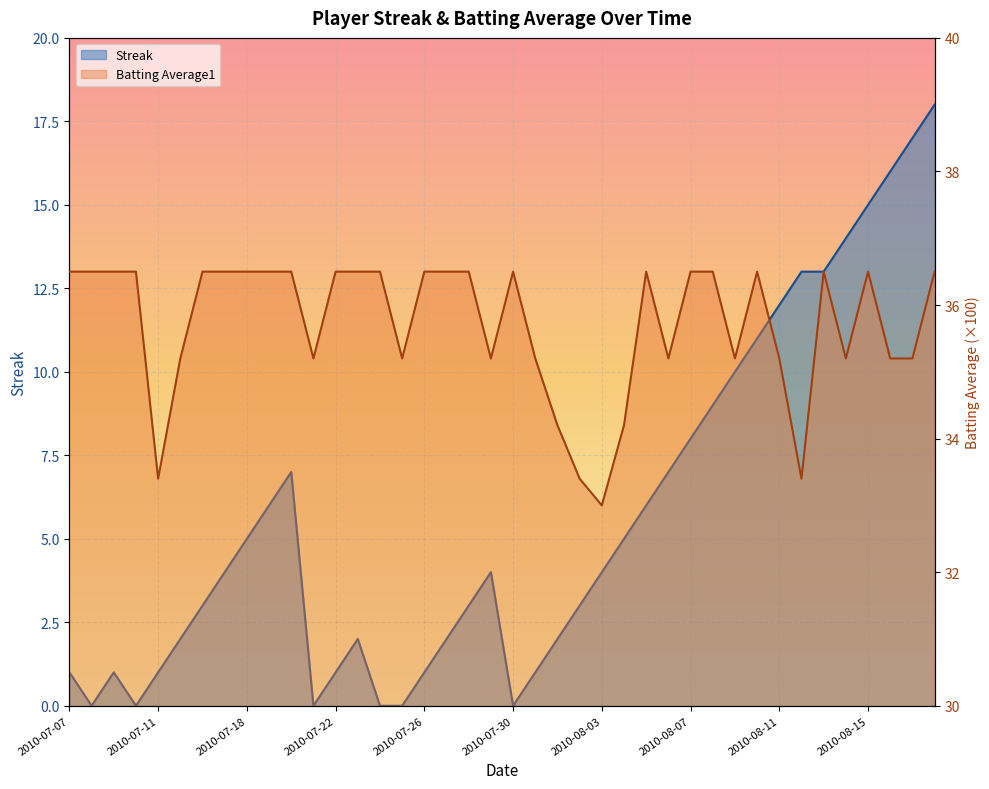

The value of Streak at 2010-07-10 is -11.4. True or false?

False